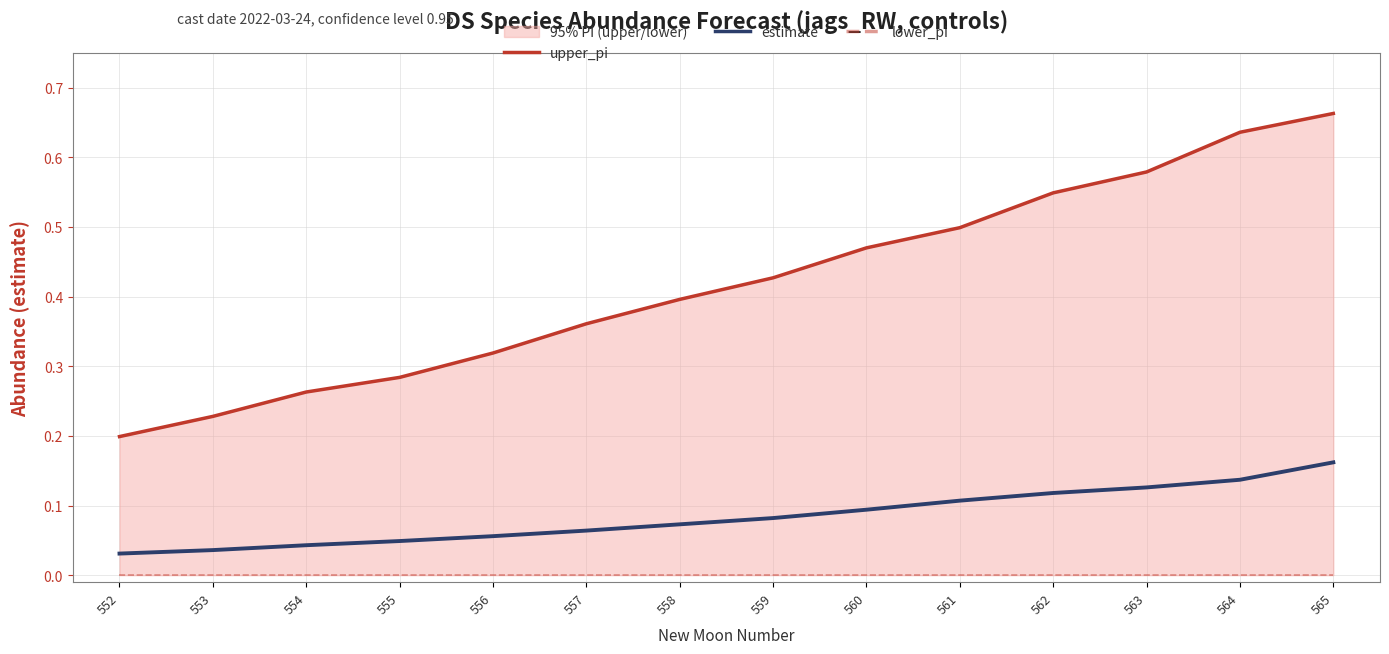

The estimate series shows 0.1 at 559. True or false?

False